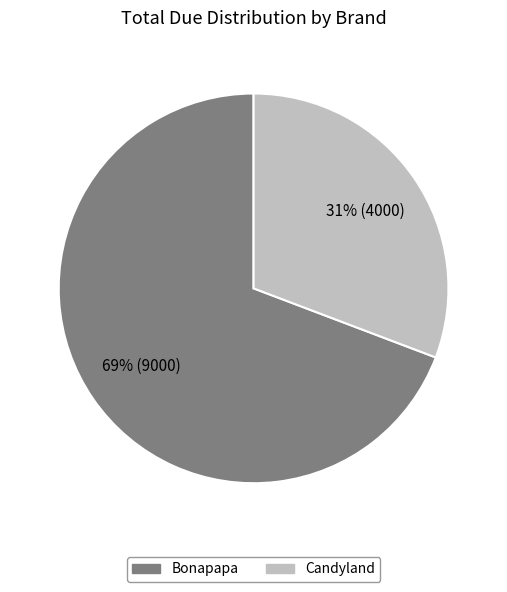

Which category has the smallest portion of the pie?

Candyland